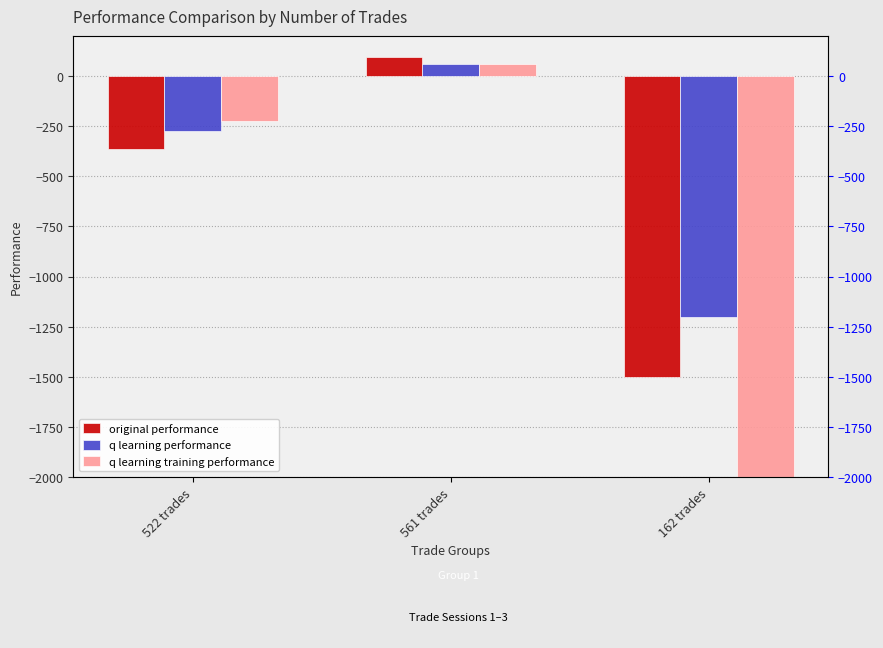

Rank the series by their average value, from lowest to highest.

q learning training performance, original performance, q learning performance